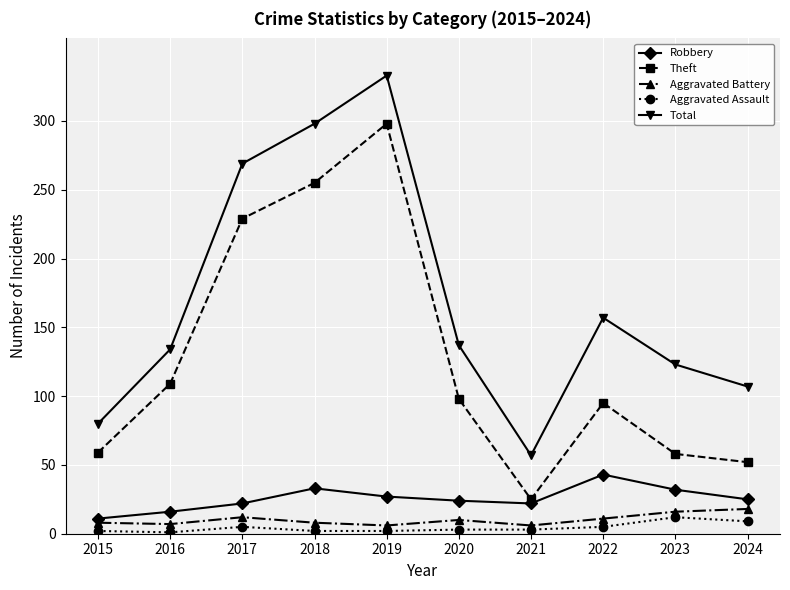

What is the difference between the maximum and minimum values in the Total series?

276